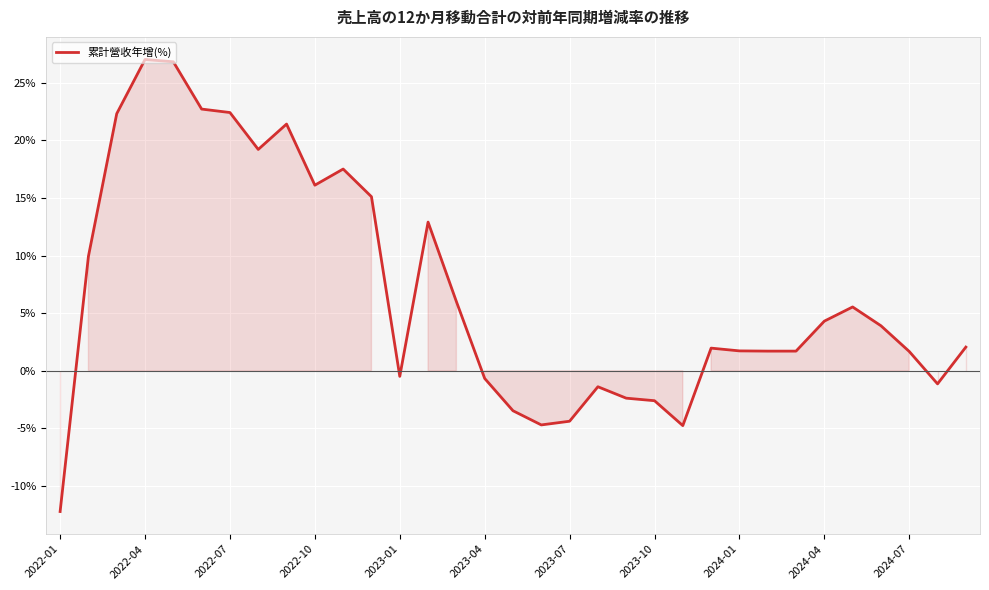

What is the difference between the maximum and minimum values?

39.2